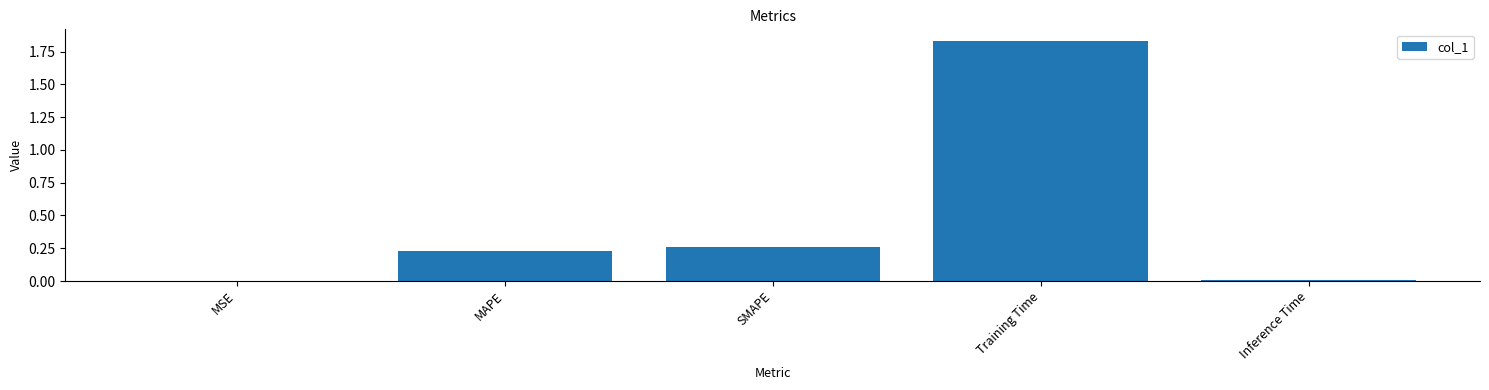

The chart shows a value of 0.0 at MSE. True or false?

True